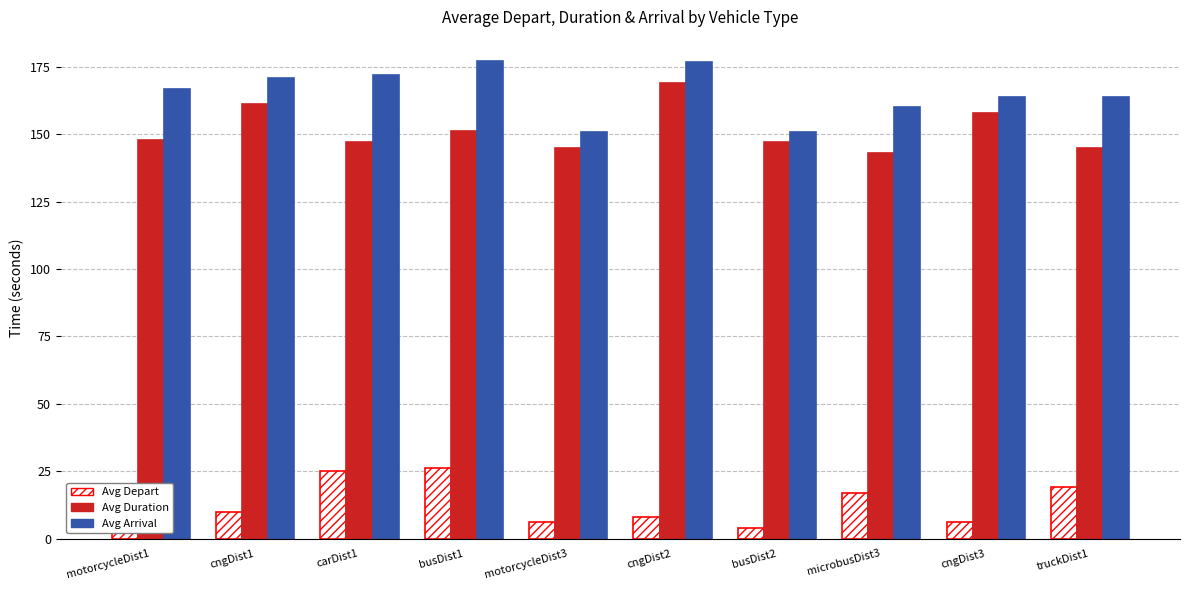

What is the difference between the second highest and second lowest values in the Avg Duration series?

16.2